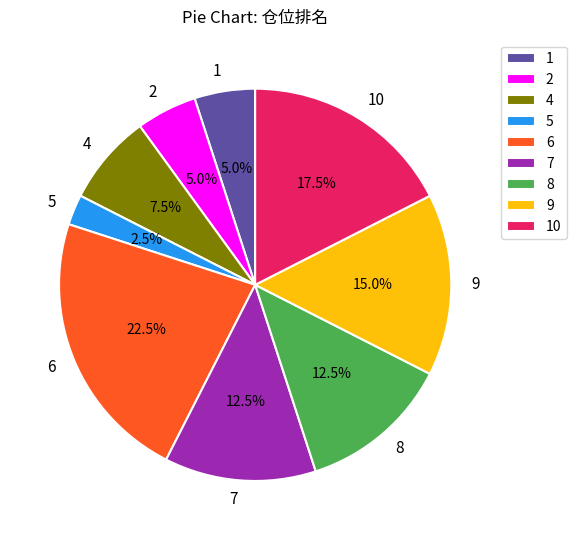

To the nearest percent, what is the difference between the largest and smallest slice percentages?

20%